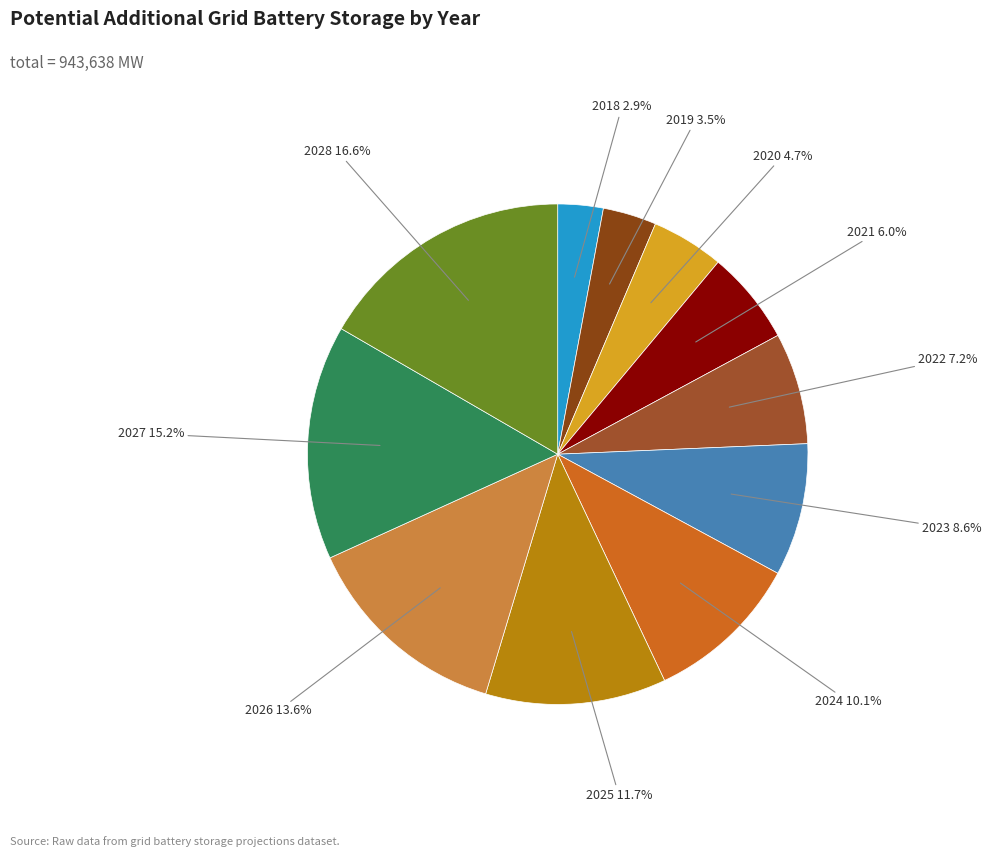

Rank the categories by value from lowest to highest.

2018, 2019, 2020, 2021, 2022, 2023, 2024, 2025, 2026, 2027, 2028